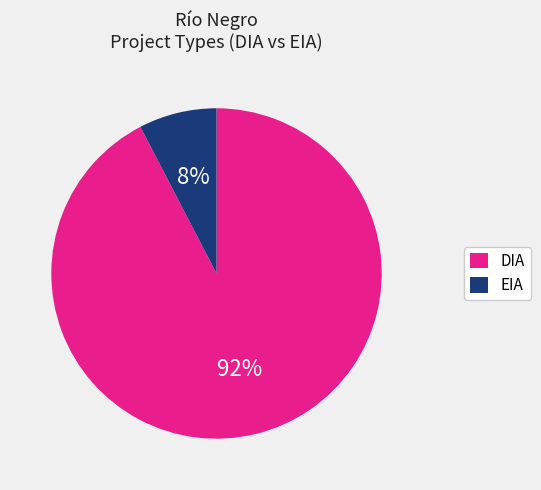

Combined, do EIA and DIA account for over 50%?

Yes